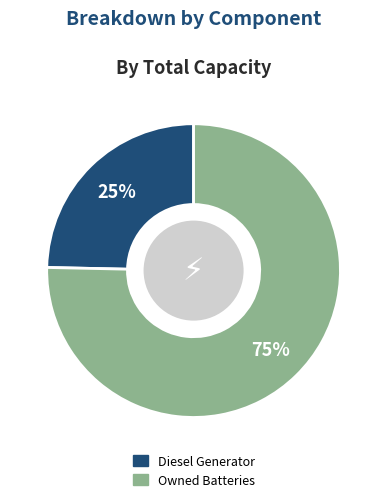

Is there any slice that represents more than half of the pie?

Yes